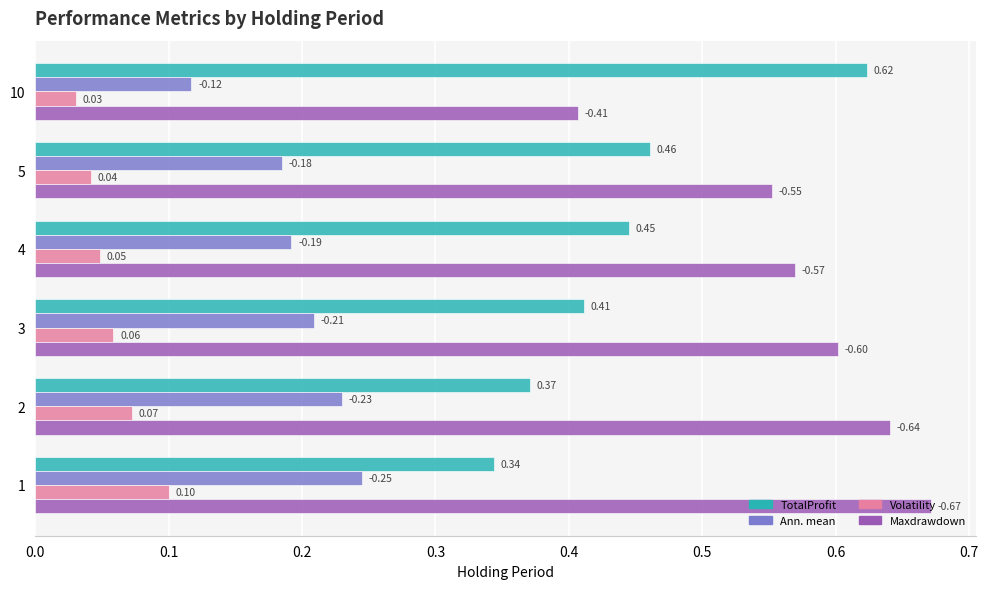

Which series has the largest total across all categories?

Maxdrawdown